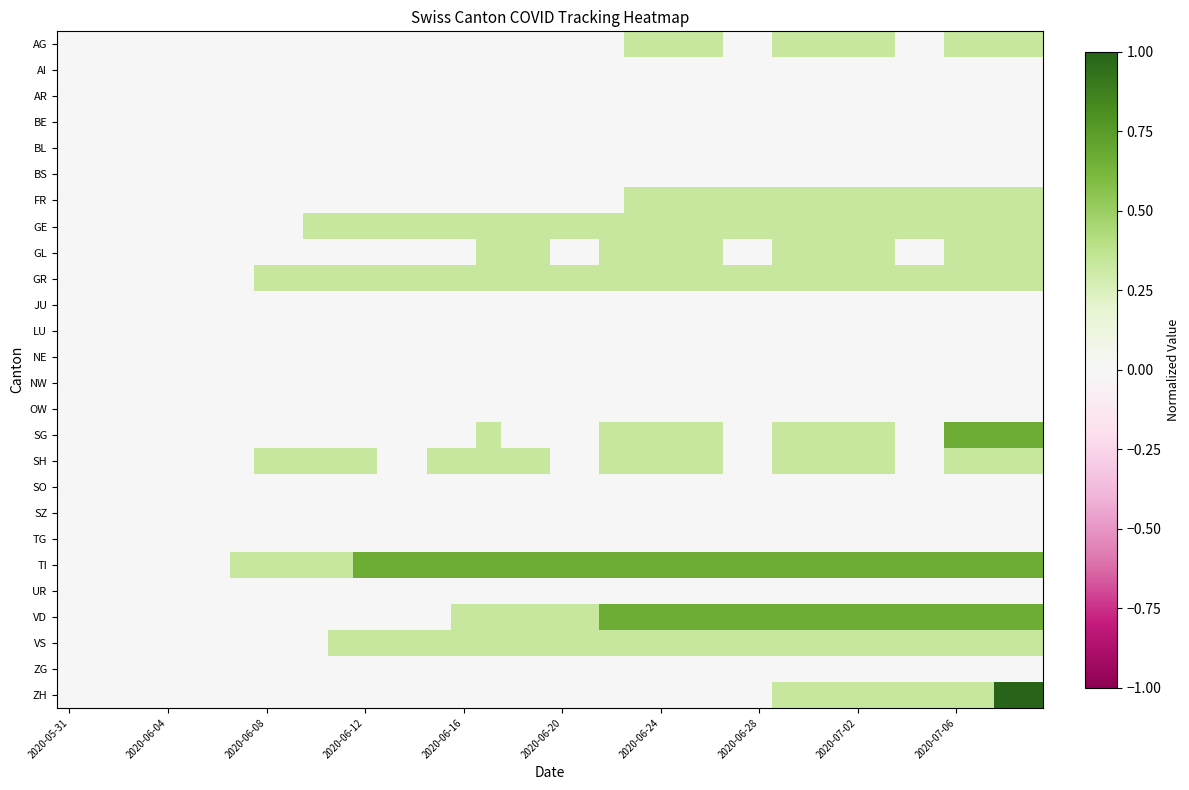

Which series has the widest spread of values?

ZH